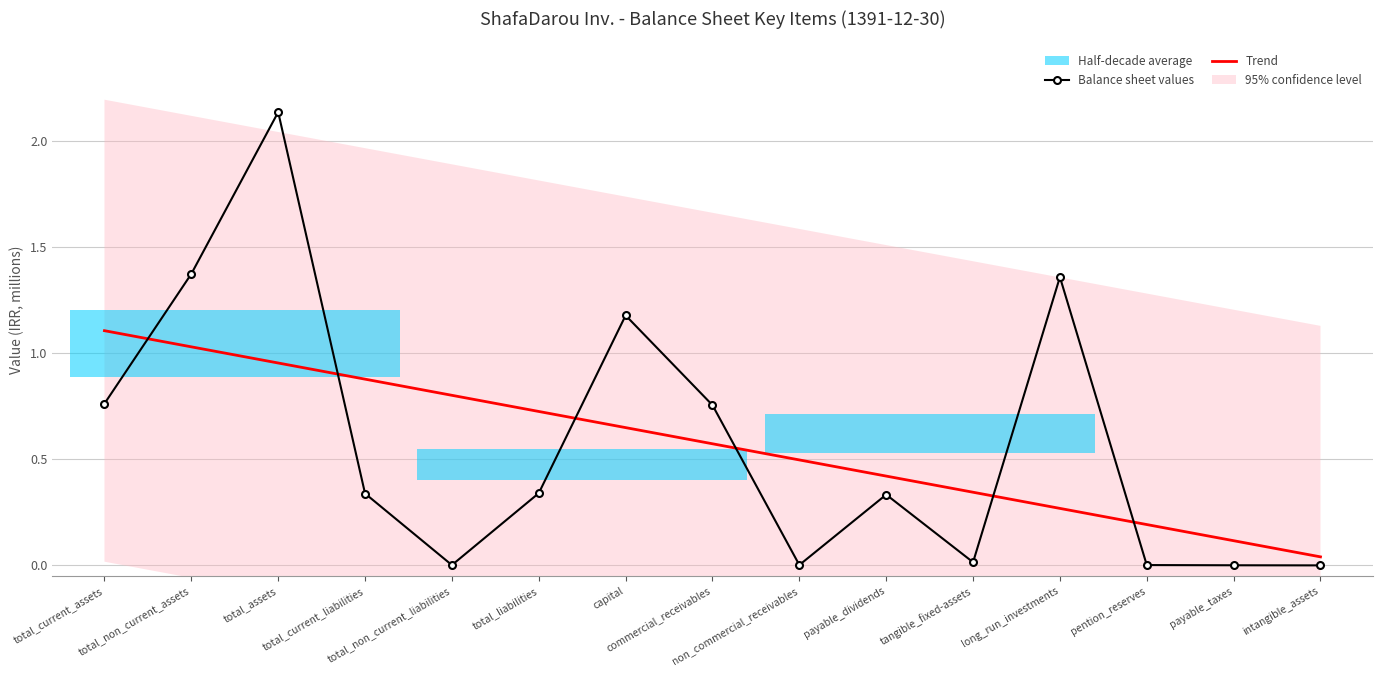

What position from the left is total_current_liabilities?

4